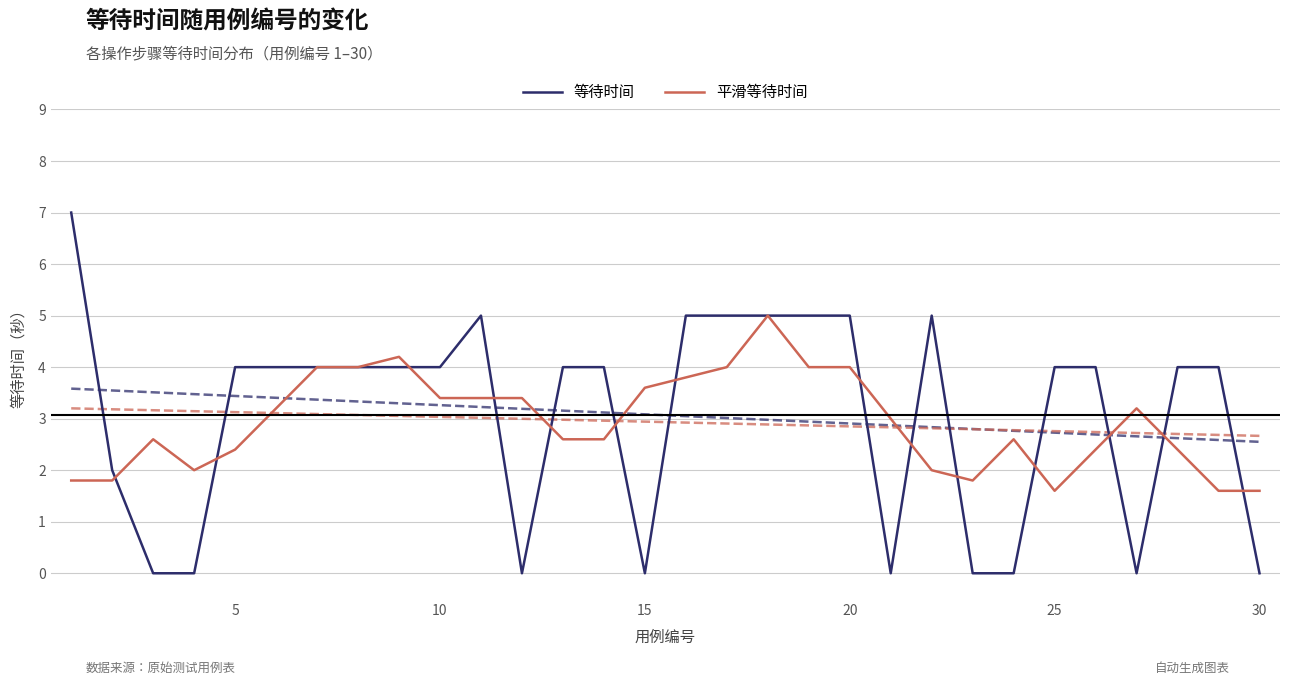

The value of 等待时间 at 5 is 4.0. True or false?

True